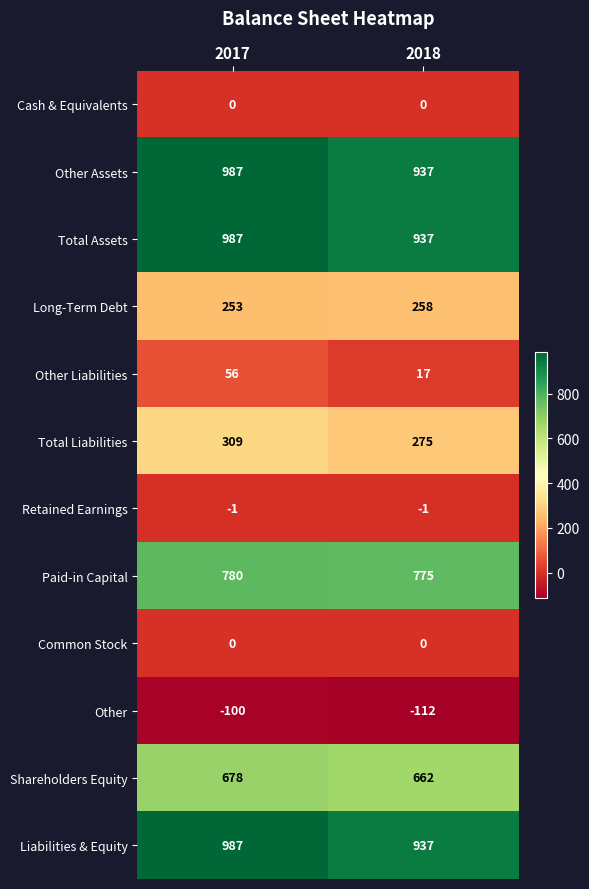

Read the Paid-in Capital value at 2017.

780